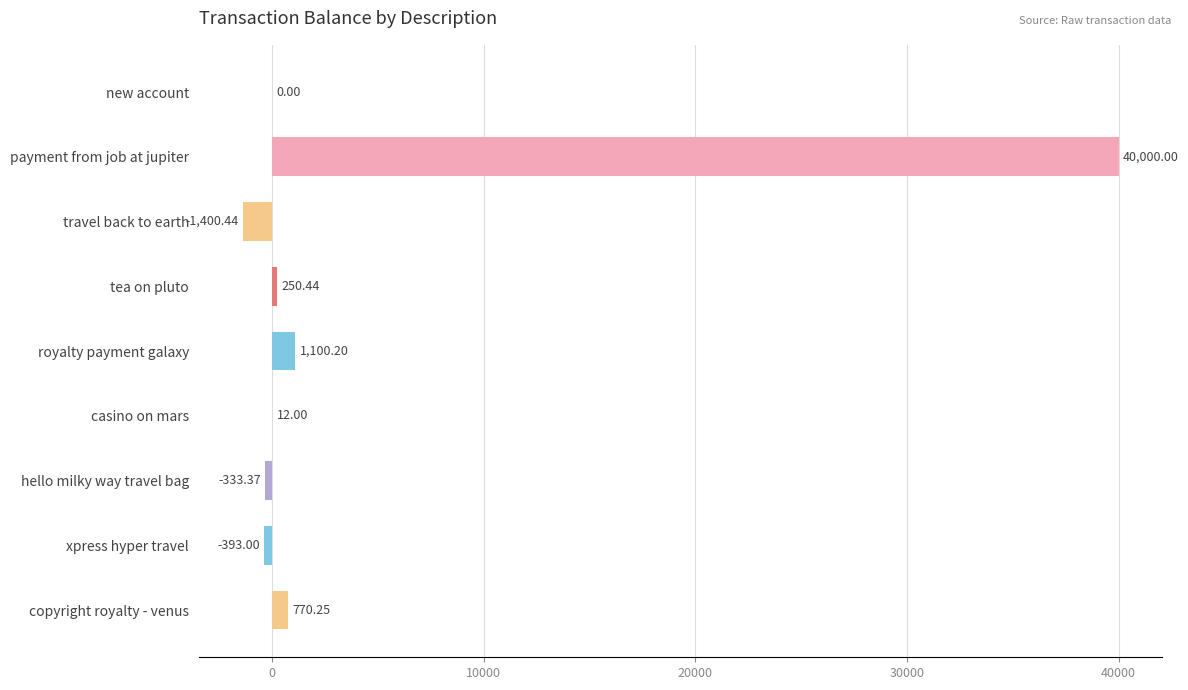

Which label corresponds to the largest value in the chart?

payment from job at jupiter